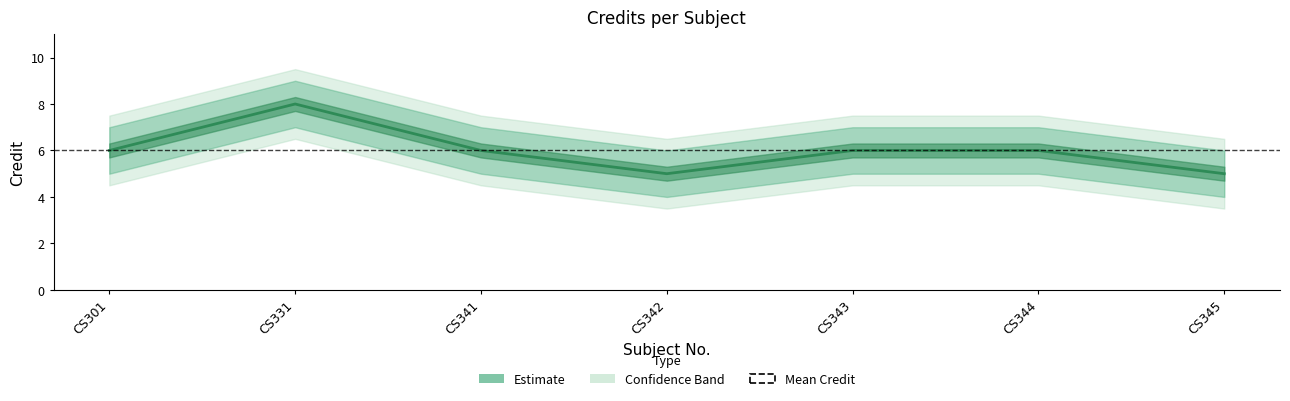

What value does the data have at CS343?

6